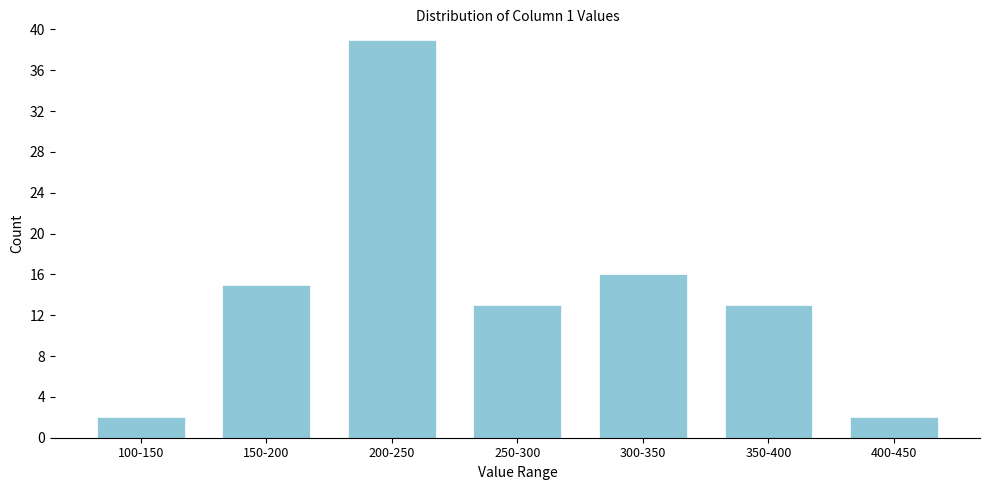

Reading left to right, transcribe all the data shown in this chart.

100-150=2	150-200=15	200-250=39	250-300=13	300-350=16	350-400=13	400-450=2